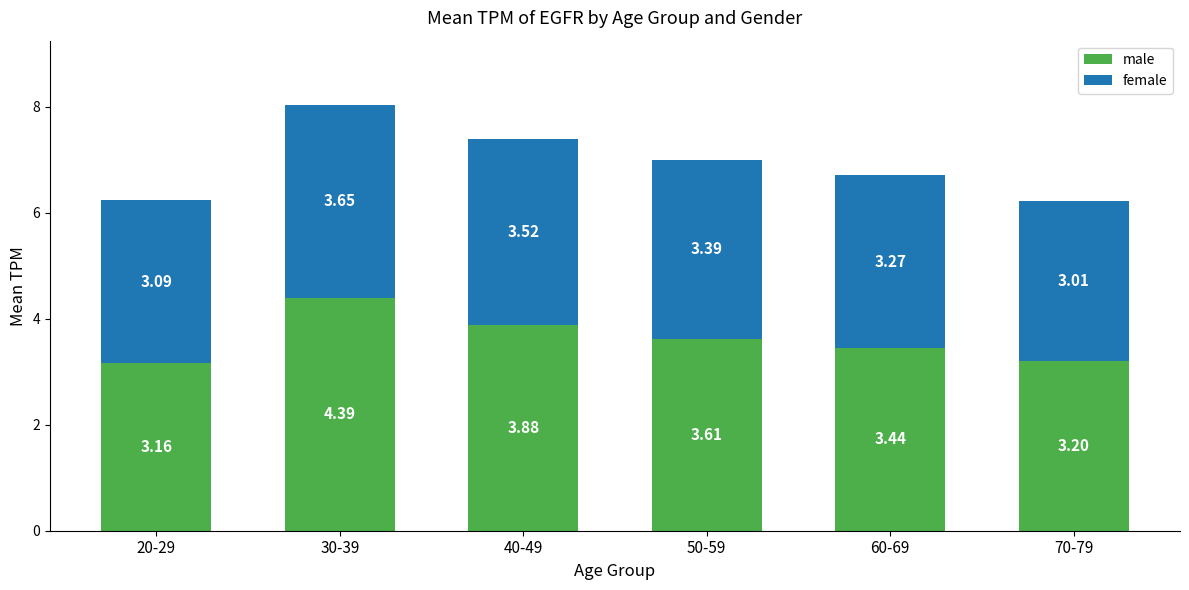

What is the sum of the male values at 30-39 and 20-29?

7.5